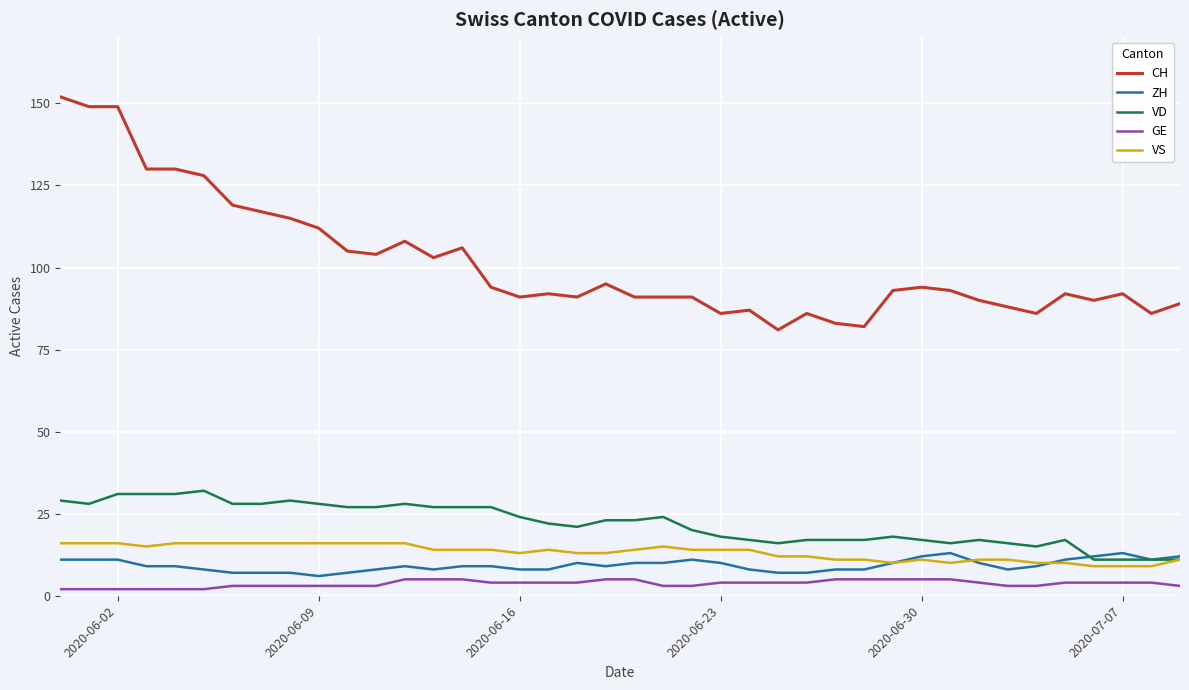

Which series has the widest spread of values?

CH